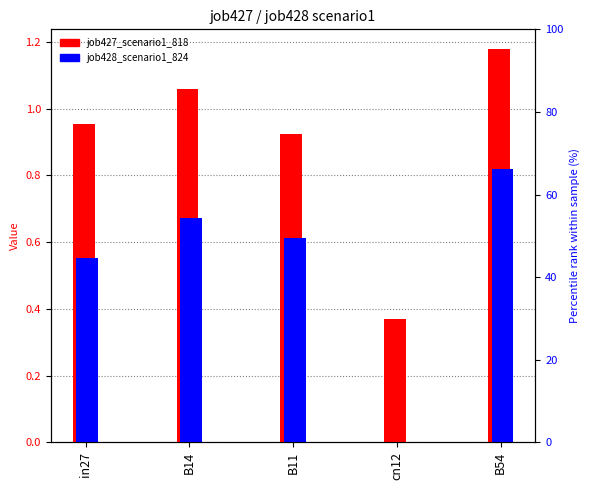

Which category has the highest value in the job427_scenario1_818 series?

B54